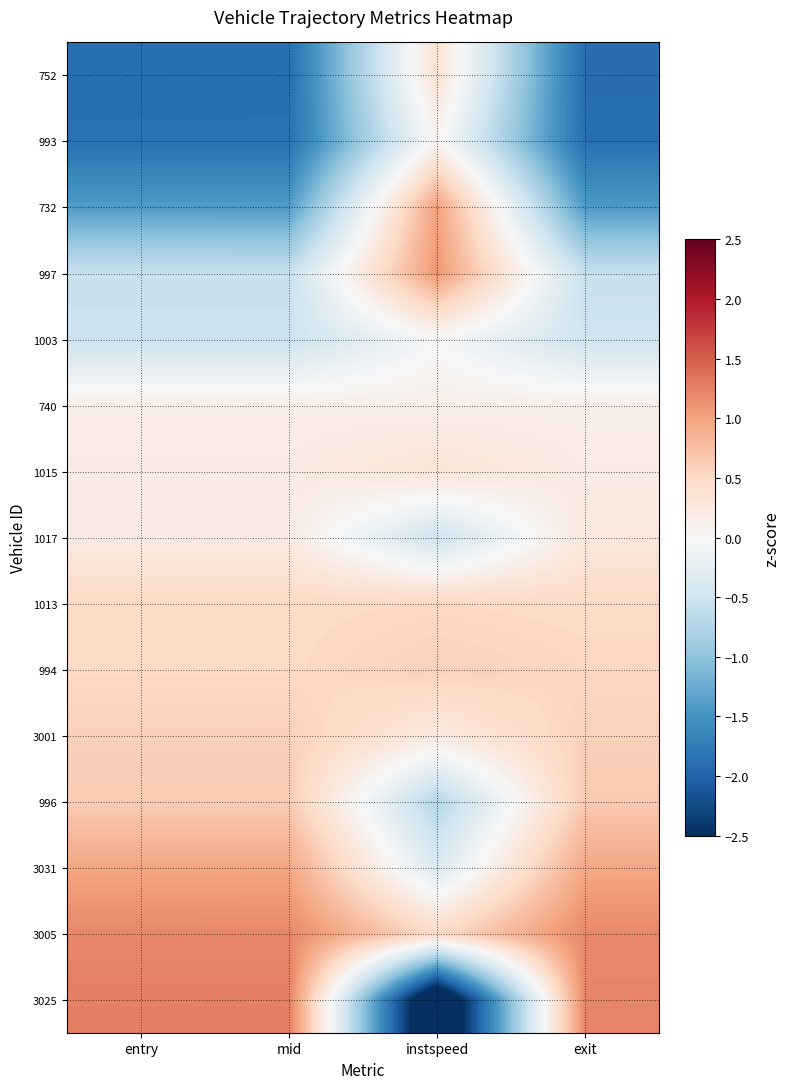

What is the spread (max minus min) of values at exit?

3.1